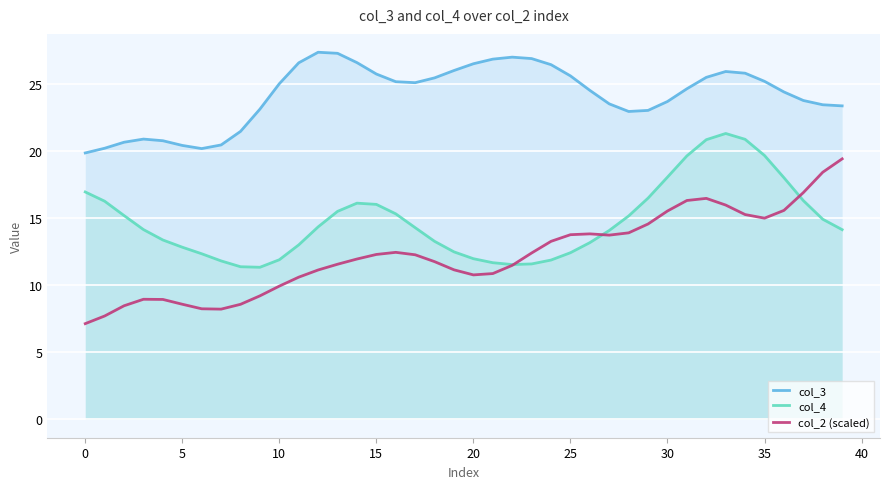

How many data points does each series have?

40